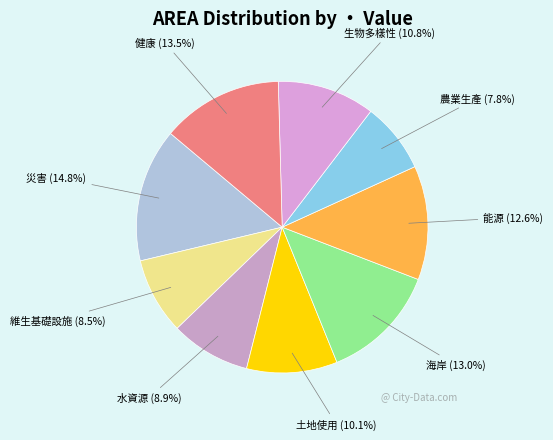

To the nearest percent, what is the combined percentage of 能源 and 海岸?

26%